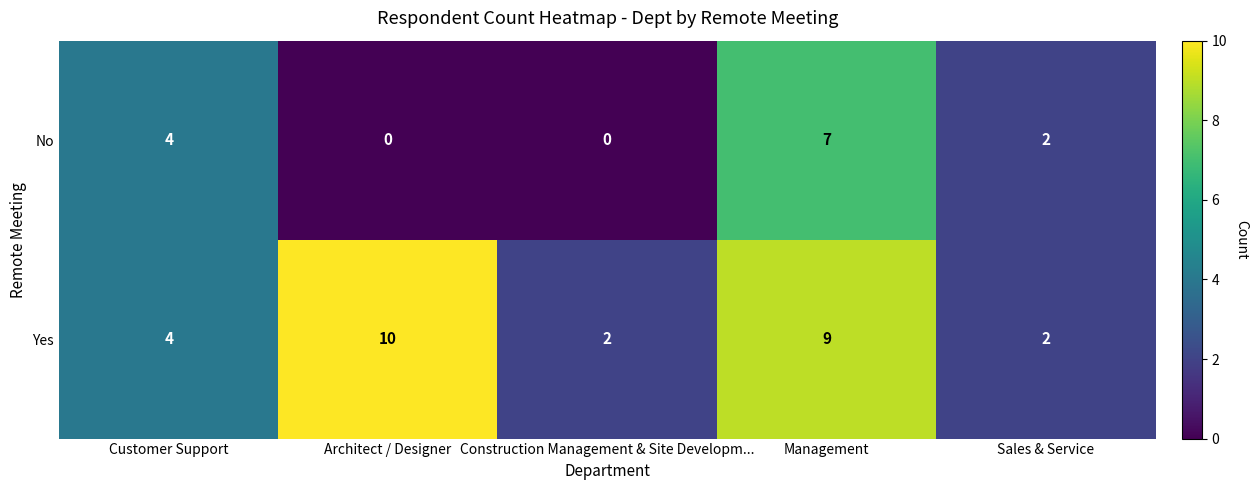

At Architect / Designer, list the series in order from smallest to largest.

No, Yes